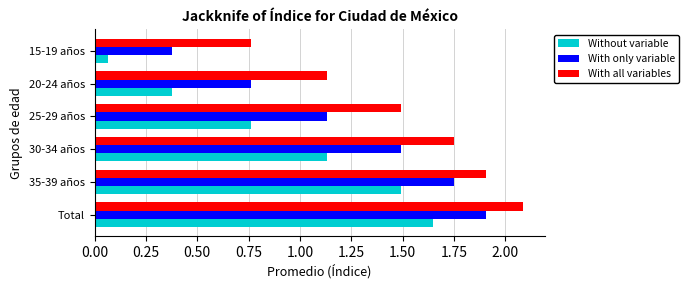

At which category does the chart reach its minimum across all series?

15-19 años